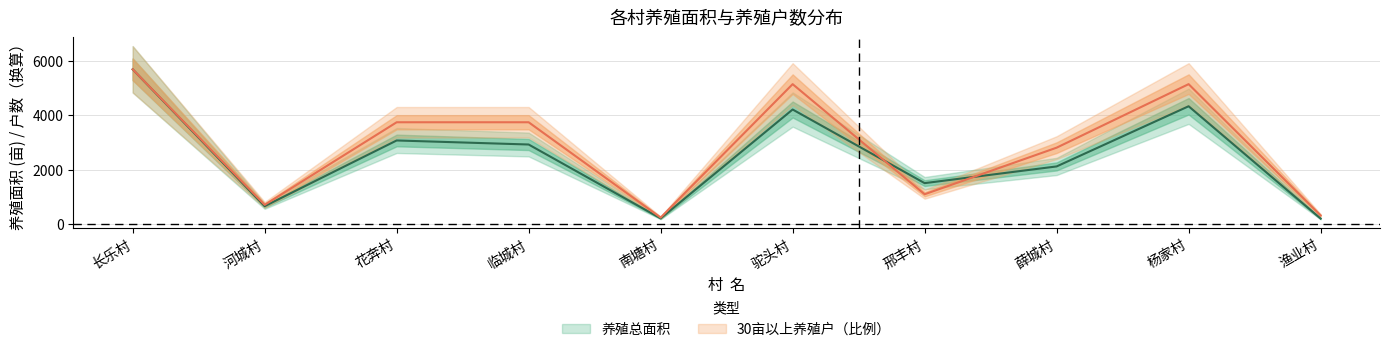

Reading left to right, transcribe all the data shown in this chart.

养殖总面积: 5699.8	654.0	3076.5	2927.6	205.0	4218.0	1503.1	2119.1	4338.0	197.0
30亩以上养殖户: 5699.8	702.7	3747.8	3747.8	234.2	5153.2	1093.1	2810.9	5153.2	312.3